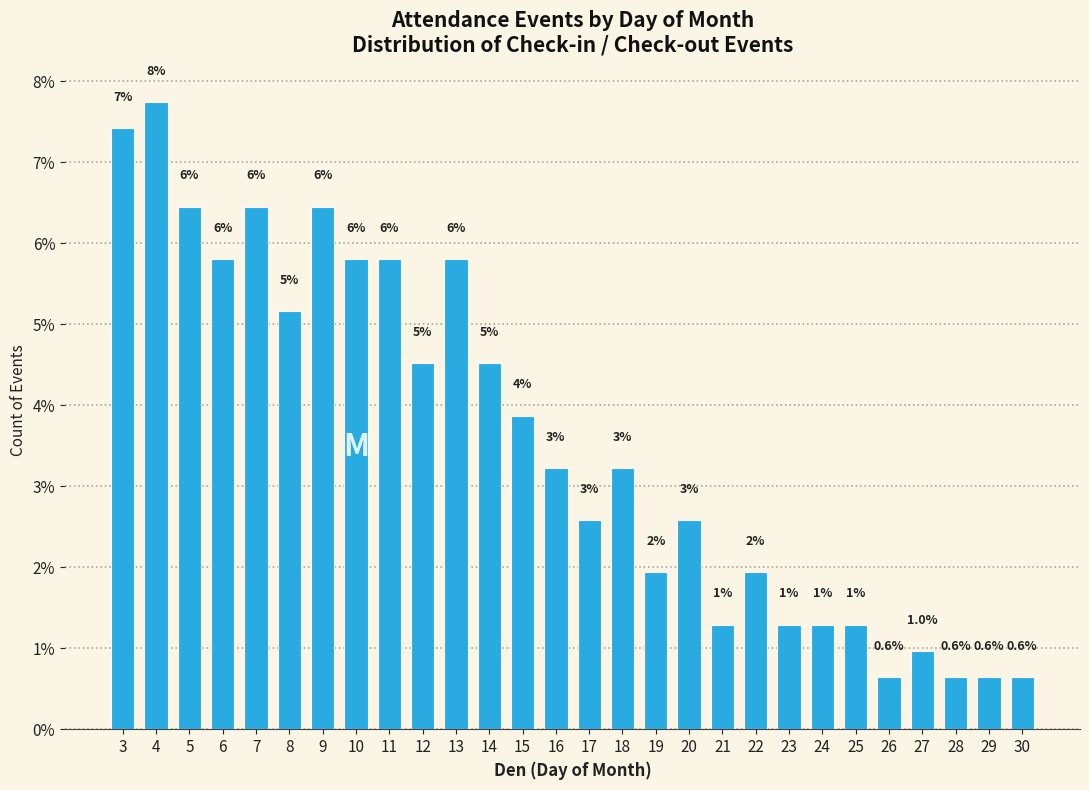

How many bars are there in total?

28